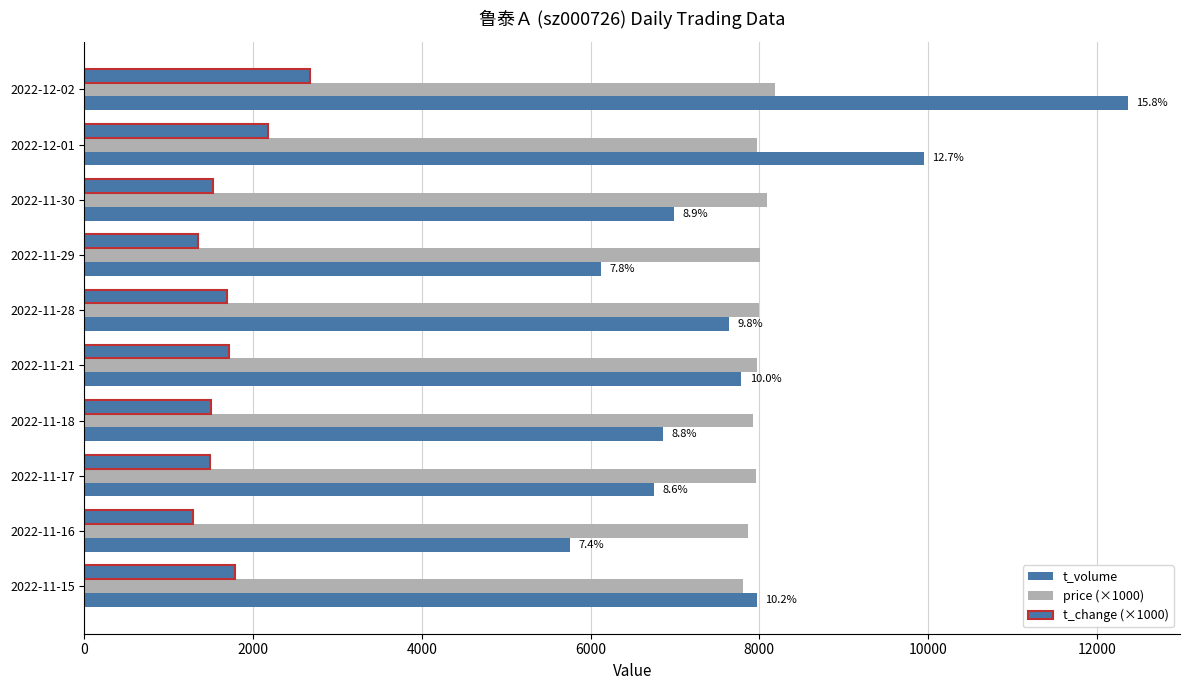

At how many categories does at least one series exceed 3423?

10